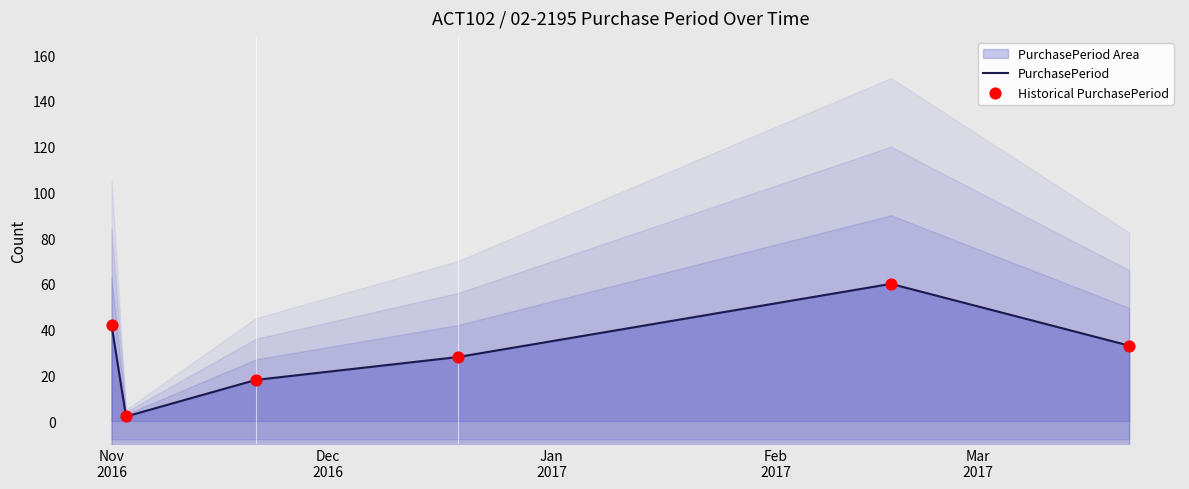

Which series contains the lowest Y value?

PurchasePeriod